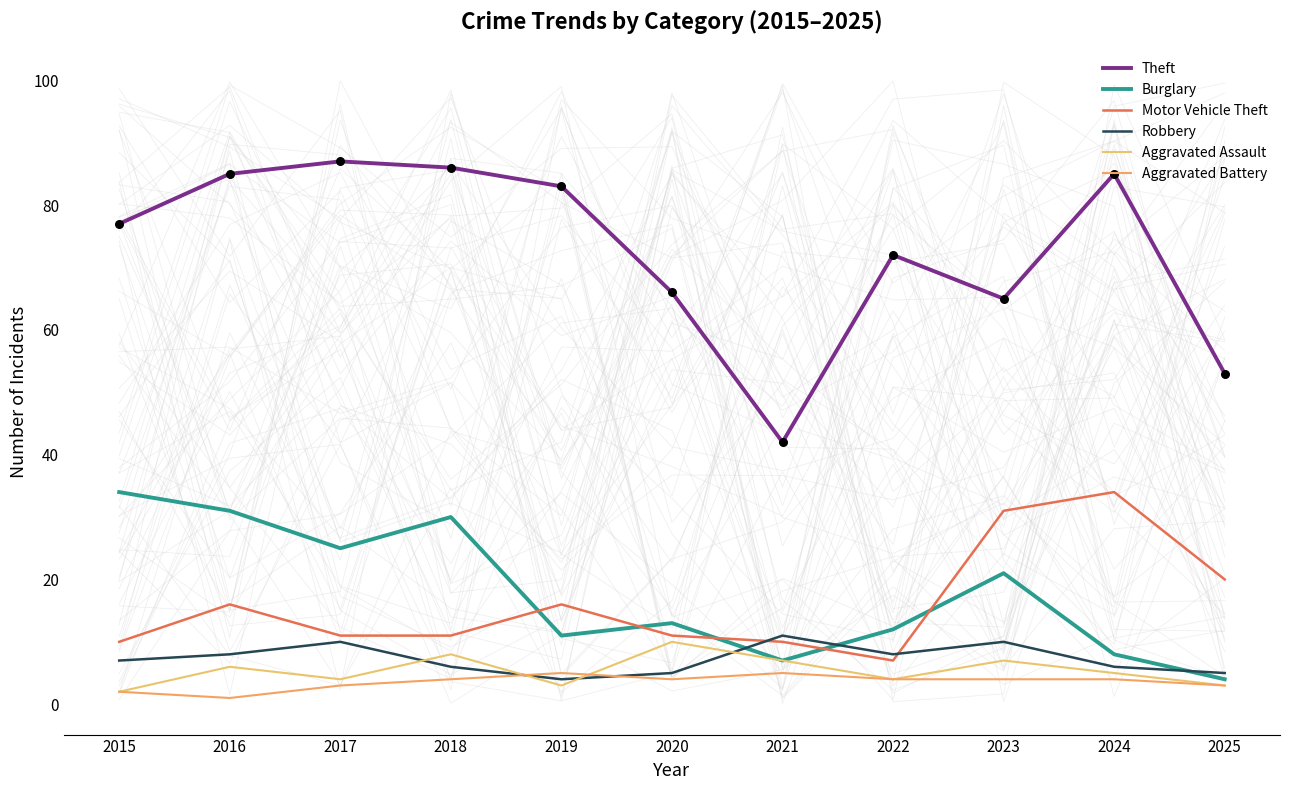

At which category is the sum across all series the highest?

2016